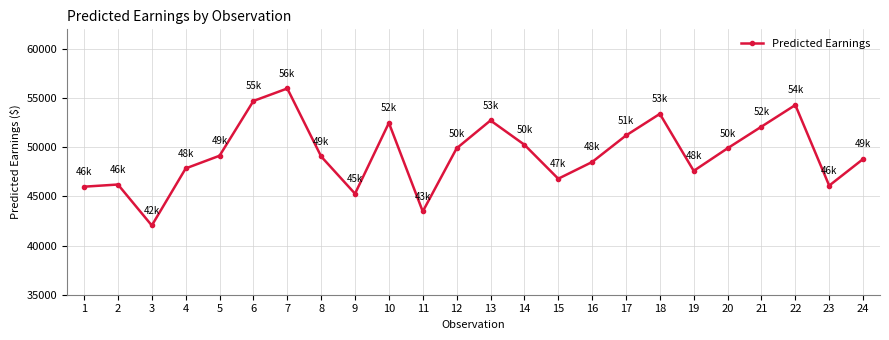

Does the chart have visible grid lines?

Yes